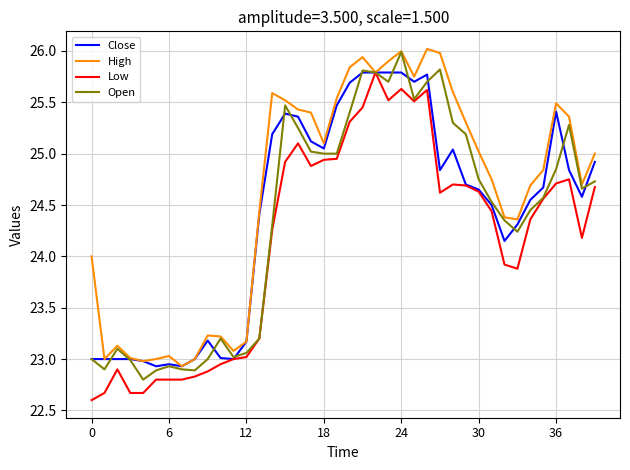

Which series has the largest total across all categories?

High